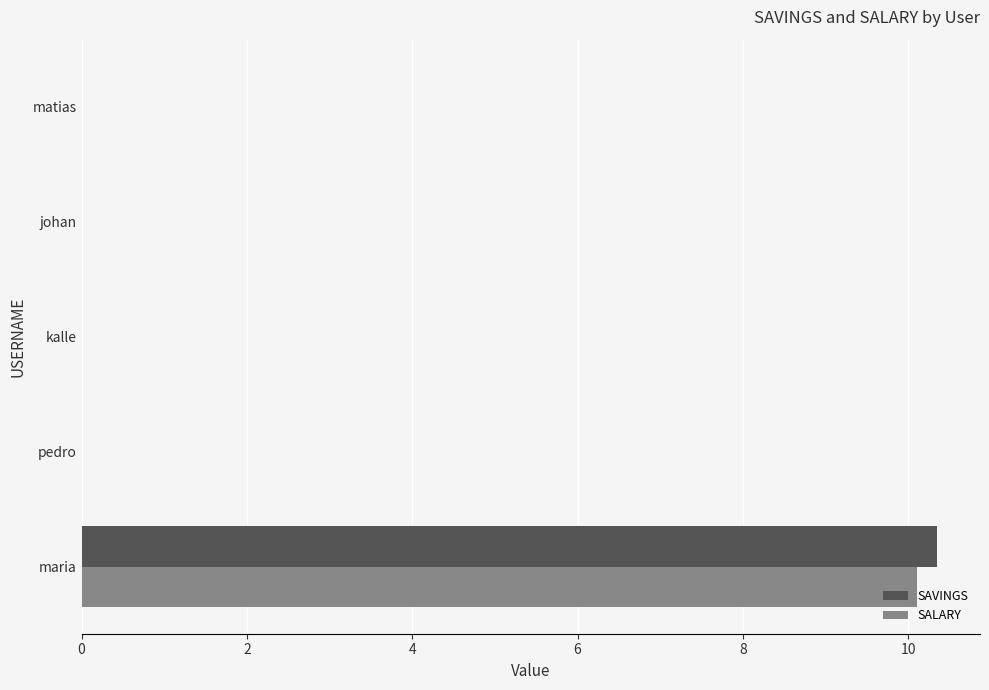

Is the value of SALARY at matias greater than the value of SAVINGS at maria?

No